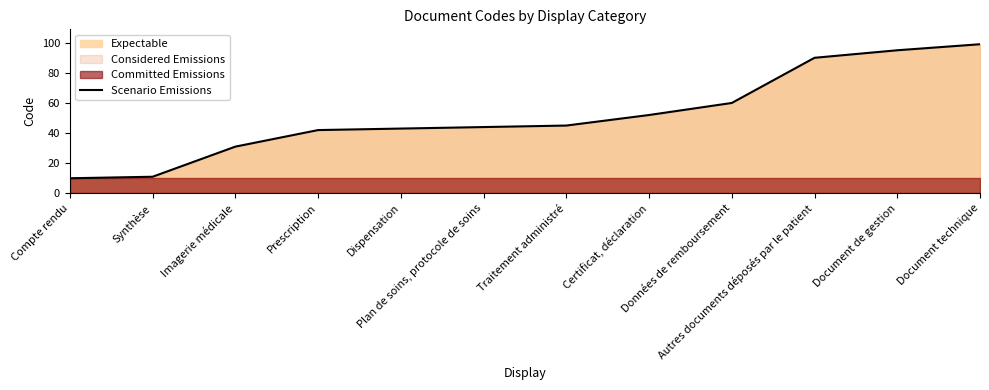

What is the label of the 2nd point from the right?

Document de gestion